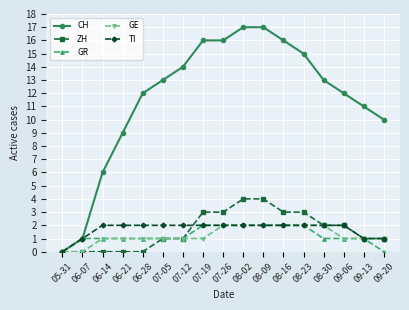

Count the TI values in the range 2 to 3.

13